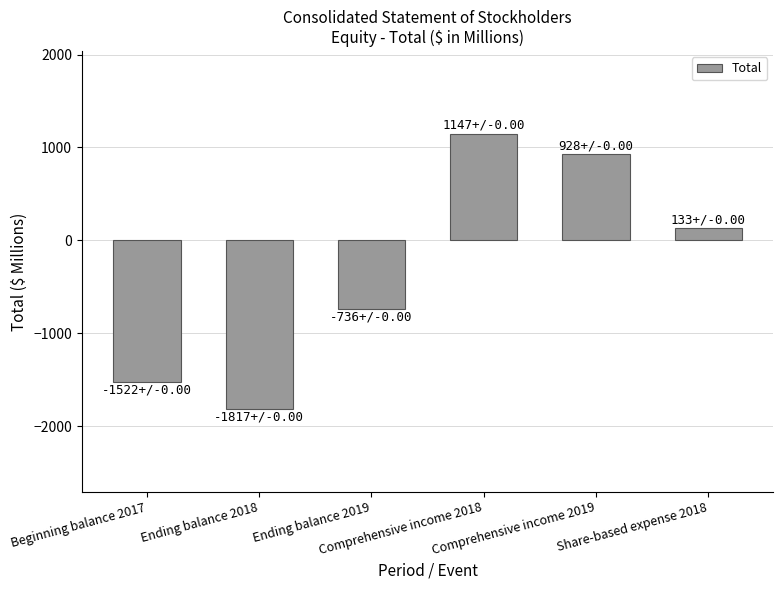

How many data points are less than 133?

3